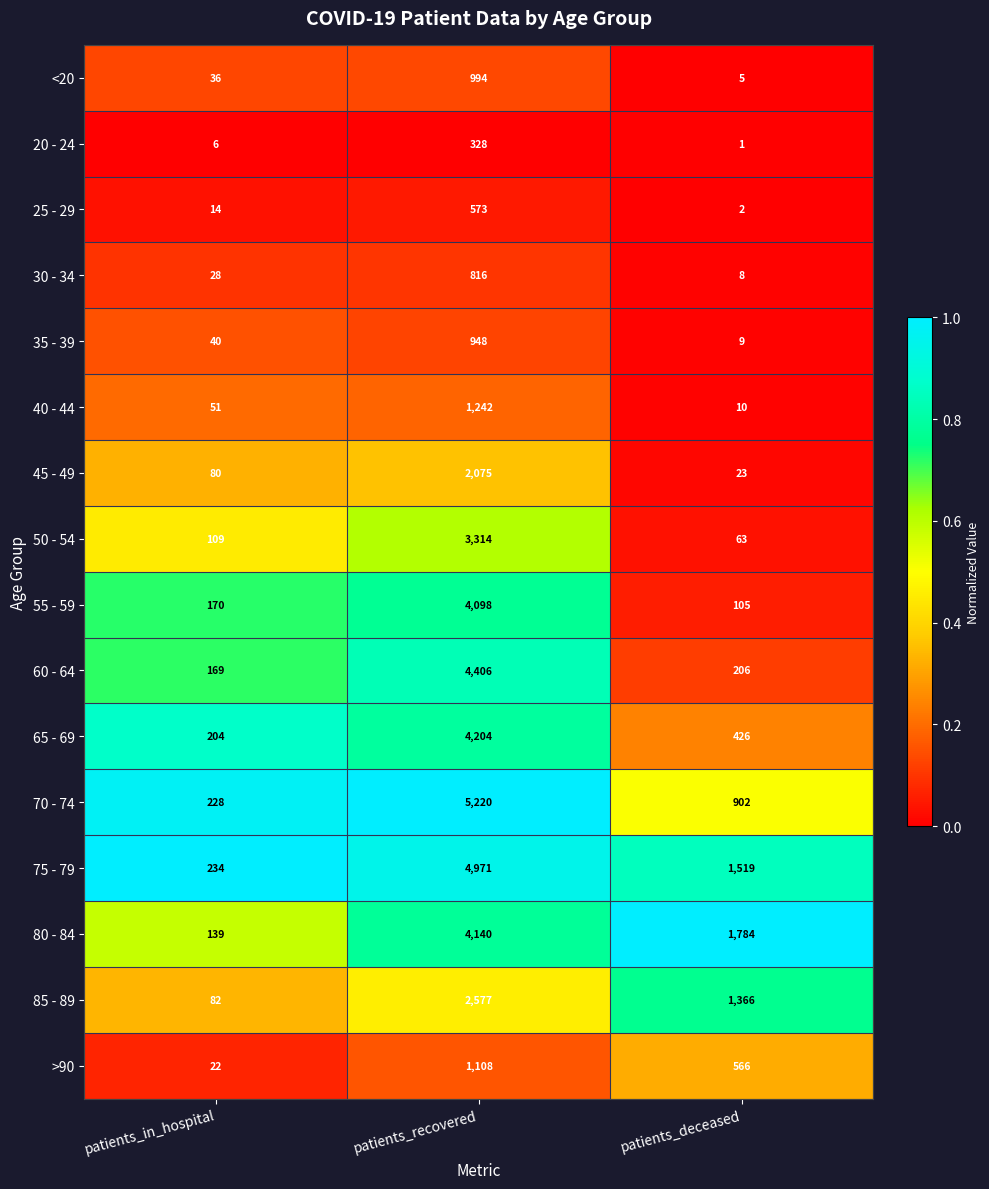

How many data points does each series have?

3